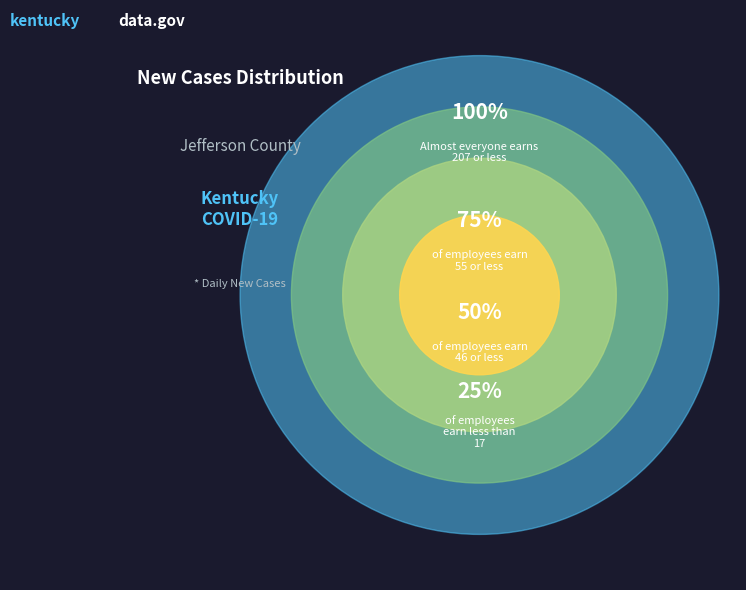

The 06/03 slice represents 1% of the pie. True or false?

False